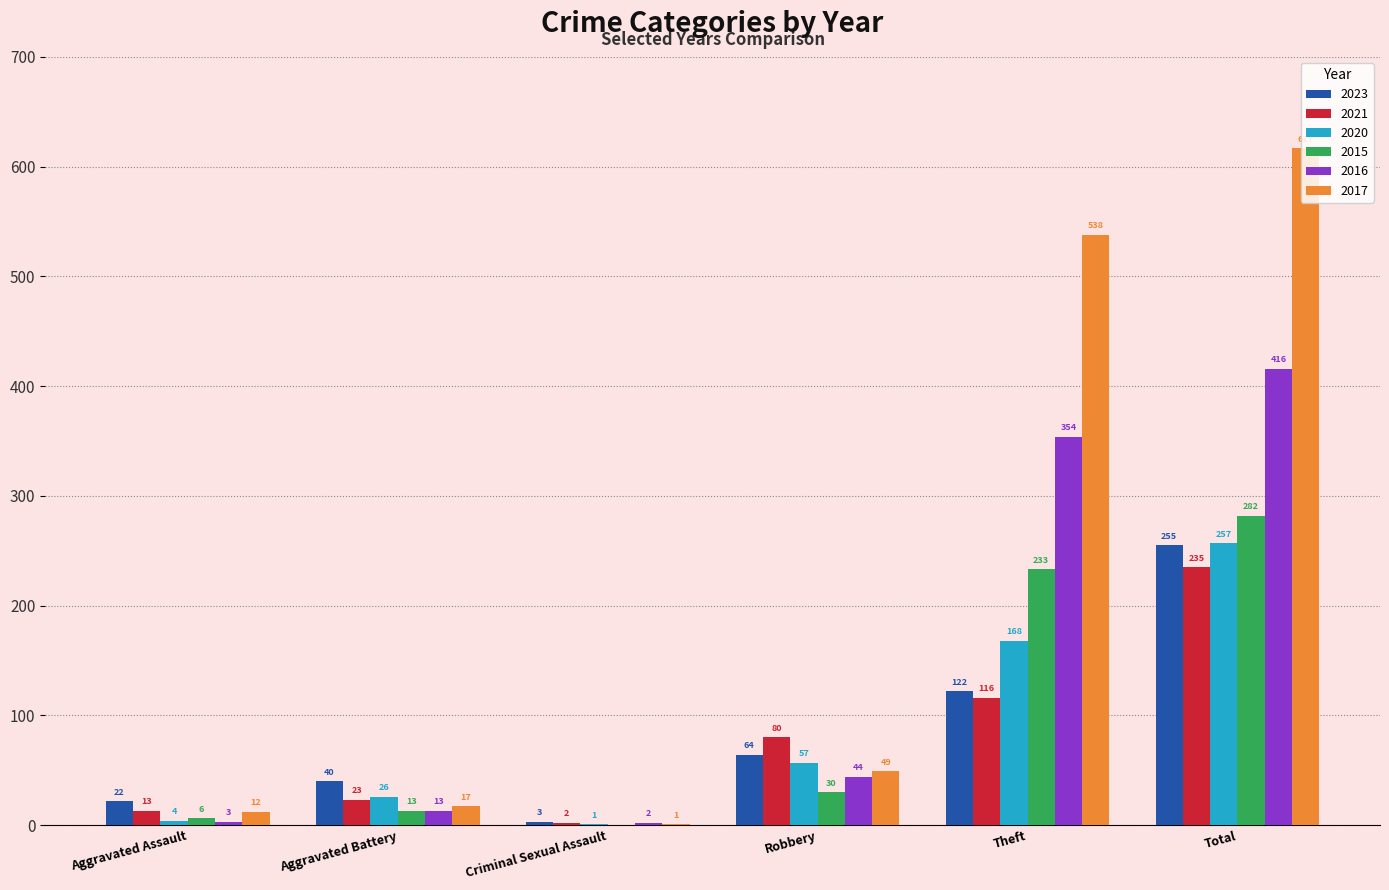

Read the 2021 value at Theft.

116